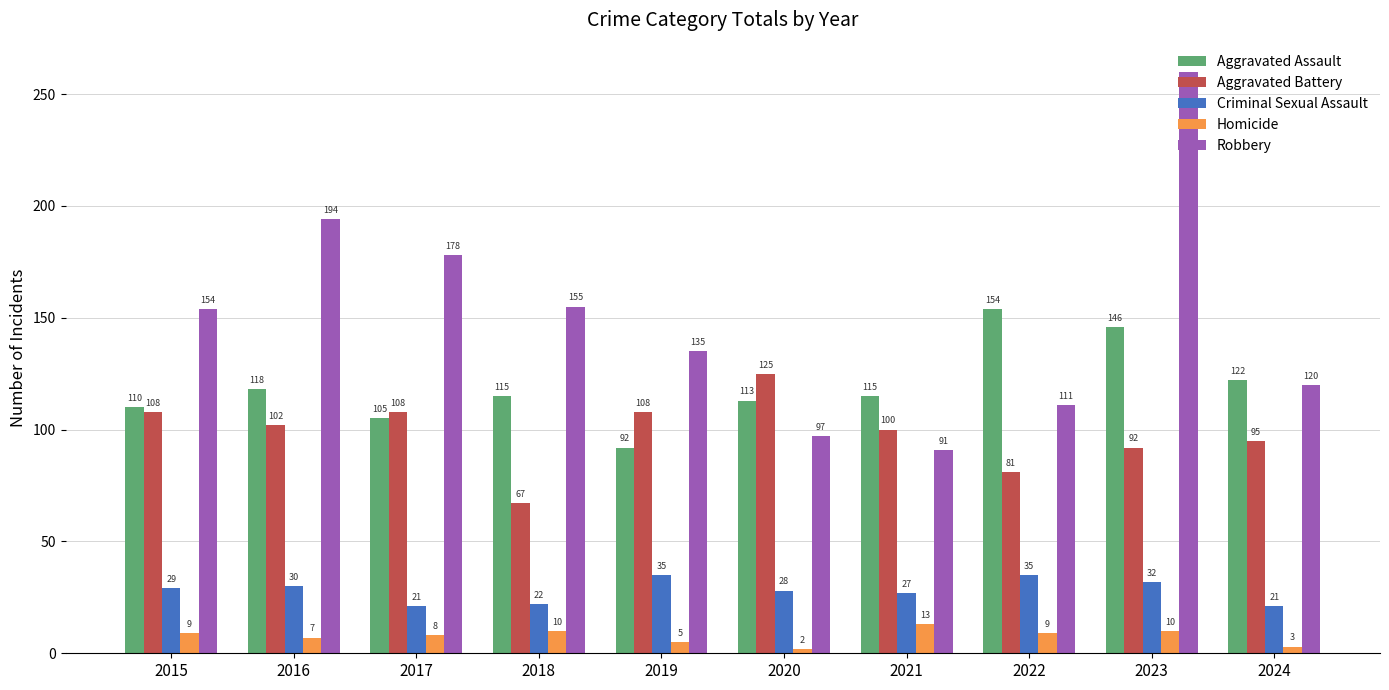

What is the sum of all Aggravated Battery values?

986